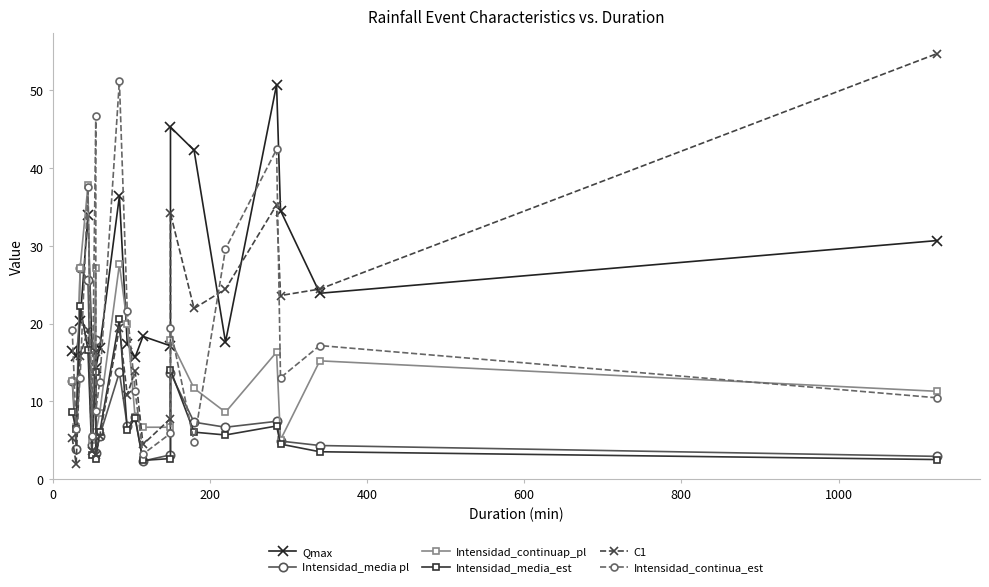

What is the minimum value shown in the chart?

1.9